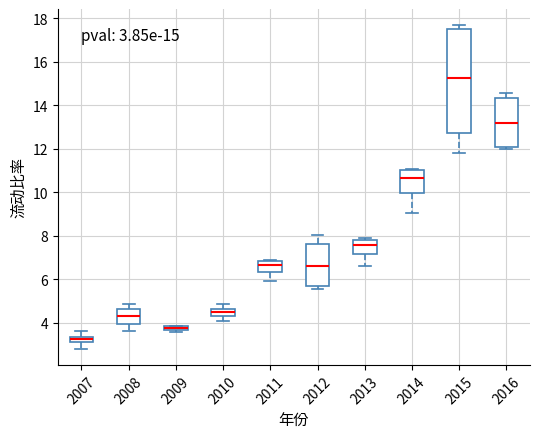

Which box's median line is the highest?

2015